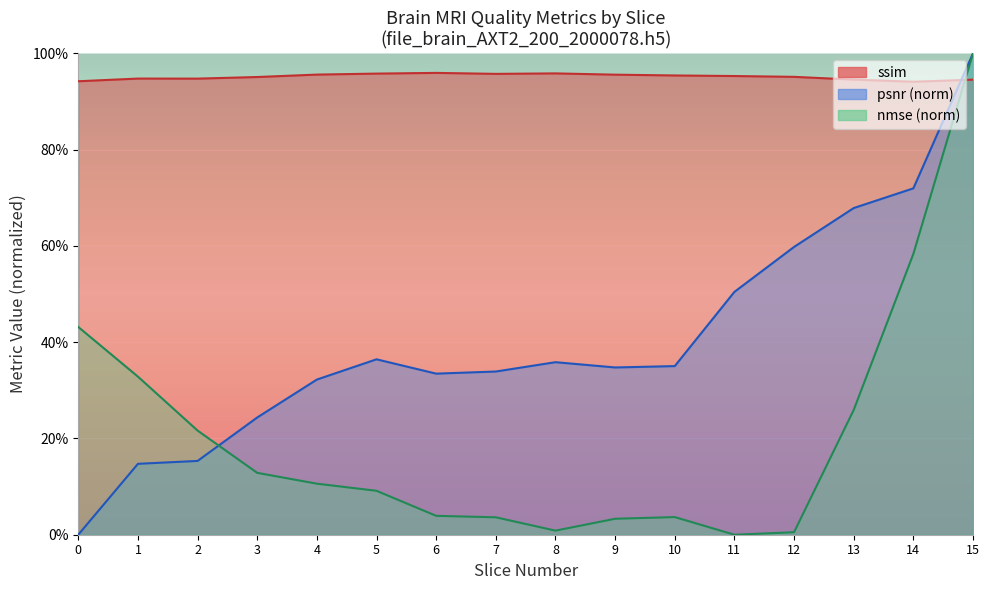

What is the sum of the psnr values at 6 and 12?

0.9